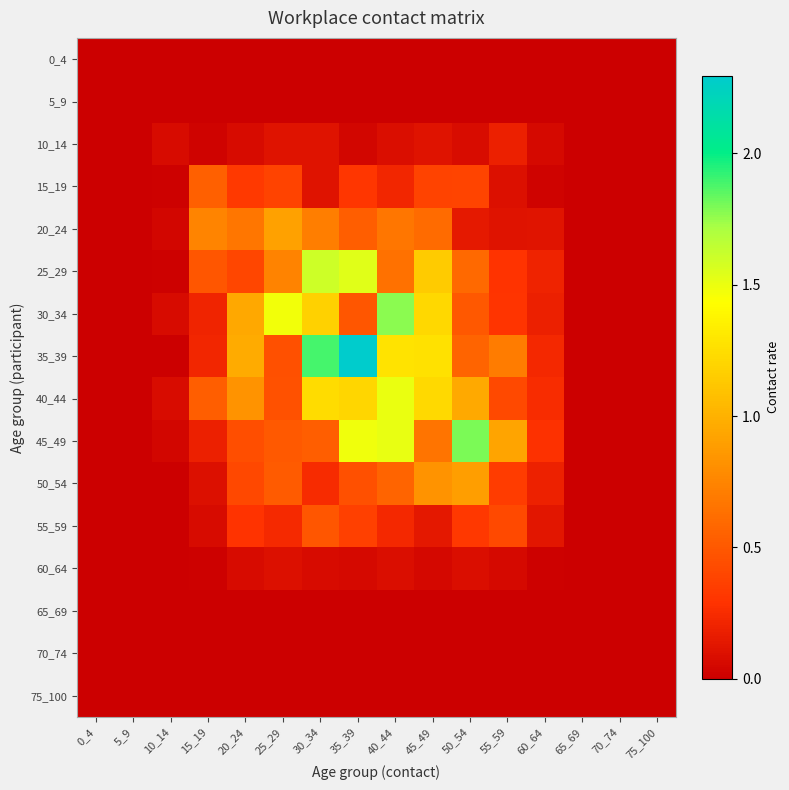

Reading right to left, extract all data points from this chart.

0_4: 75_100=0.0	70_74=0.0	65_69=0.0	60_64=0.0	55_59=0.0	50_54=0.0	45_49=0.0	40_44=0.0	35_39=0.0	30_34=0.0	25_29=0.0	20_24=0.0	15_19=0.0	10_14=0.0	5_9=0.0	0_4=0.0
5_9: 75_100=0.0	70_74=0.0	65_69=0.0	60_64=0.0	55_59=0.0	50_54=0.0	45_49=0.0	40_44=0.0	35_39=0.0	30_34=0.0	25_29=0.0	20_24=0.0	15_19=0.0	10_14=0.0	5_9=0.0	0_4=0.0
10_14: 75_100=0.0	70_74=0.0	65_69=0.0	60_64=0.1	55_59=0.2	50_54=0.1	45_49=0.1	40_44=0.1	35_39=0.0	30_34=0.1	25_29=0.1	20_24=0.1	15_19=0.0	10_14=0.1	5_9=0.0	0_4=0.0
15_19: 75_100=0.0	70_74=0.0	65_69=0.0	60_64=0.0	55_59=0.1	50_54=0.4	45_49=0.4	40_44=0.2	35_39=0.3	30_34=0.1	25_29=0.4	20_24=0.3	15_19=0.5	10_14=0.0	5_9=0.0	0_4=0.0
20_24: 75_100=0.0	70_74=0.0	65_69=0.0	60_64=0.1	55_59=0.1	50_54=0.1	45_49=0.6	40_44=0.7	35_39=0.5	30_34=0.7	25_29=0.9	20_24=0.7	15_19=0.7	10_14=0.0	5_9=0.0	0_4=0.0
25_29: 75_100=0.0	70_74=0.0	65_69=0.0	60_64=0.2	55_59=0.3	50_54=0.6	45_49=1.1	40_44=0.6	35_39=1.5	30_34=1.6	25_29=0.7	20_24=0.4	15_19=0.5	10_14=0.0	5_9=0.0	0_4=0.0
30_34: 75_100=0.0	70_74=0.0	65_69=0.0	60_64=0.2	55_59=0.3	50_54=0.5	45_49=1.2	40_44=1.8	35_39=0.5	30_34=1.2	25_29=1.5	20_24=0.9	15_19=0.2	10_14=0.1	5_9=0.0	0_4=0.0
35_39: 75_100=0.0	70_74=0.0	65_69=0.0	60_64=0.2	55_59=0.7	50_54=0.6	45_49=1.3	40_44=1.3	35_39=2.3	30_34=1.9	25_29=0.5	20_24=1.0	15_19=0.2	10_14=0.0	5_9=0.0	0_4=0.0
40_44: 75_100=0.0	70_74=0.0	65_69=0.0	60_64=0.3	55_59=0.4	50_54=1.0	45_49=1.2	40_44=1.5	35_39=1.2	30_34=1.2	25_29=0.5	20_24=0.8	15_19=0.5	10_14=0.1	5_9=0.0	0_4=0.0
45_49: 75_100=0.0	70_74=0.0	65_69=0.0	60_64=0.3	55_59=0.9	50_54=1.8	45_49=0.7	40_44=1.5	35_39=1.5	30_34=0.5	25_29=0.5	20_24=0.4	15_19=0.2	10_14=0.0	5_9=0.0	0_4=0.0
50_54: 75_100=0.0	70_74=0.0	65_69=0.0	60_64=0.2	55_59=0.3	50_54=0.9	45_49=0.8	40_44=0.6	35_39=0.5	30_34=0.2	25_29=0.5	20_24=0.4	15_19=0.1	10_14=0.0	5_9=0.0	0_4=0.0
55_59: 75_100=0.0	70_74=0.0	65_69=0.0	60_64=0.1	55_59=0.4	50_54=0.3	45_49=0.1	40_44=0.2	35_39=0.4	30_34=0.5	25_29=0.2	20_24=0.3	15_19=0.1	10_14=0.0	5_9=0.0	0_4=0.0
60_64: 75_100=0.0	70_74=0.0	65_69=0.0	60_64=0.0	55_59=0.1	50_54=0.1	45_49=0.1	40_44=0.1	35_39=0.1	30_34=0.1	25_29=0.1	20_24=0.1	15_19=0.0	10_14=0.0	5_9=0.0	0_4=0.0
65_69: 75_100=0.0	70_74=0.0	65_69=0.0	60_64=0.0	55_59=0.0	50_54=0.0	45_49=0.0	40_44=0.0	35_39=0.0	30_34=0.0	25_29=0.0	20_24=0.0	15_19=0.0	10_14=0.0	5_9=0.0	0_4=0.0
70_74: 75_100=0.0	70_74=0.0	65_69=0.0	60_64=0.0	55_59=0.0	50_54=0.0	45_49=0.0	40_44=0.0	35_39=0.0	30_34=0.0	25_29=0.0	20_24=0.0	15_19=0.0	10_14=0.0	5_9=0.0	0_4=0.0
75_100: 75_100=0.0	70_74=0.0	65_69=0.0	60_64=0.0	55_59=0.0	50_54=0.0	45_49=0.0	40_44=0.0	35_39=0.0	30_34=0.0	25_29=0.0	20_24=0.0	15_19=0.0	10_14=0.0	5_9=0.0	0_4=0.0